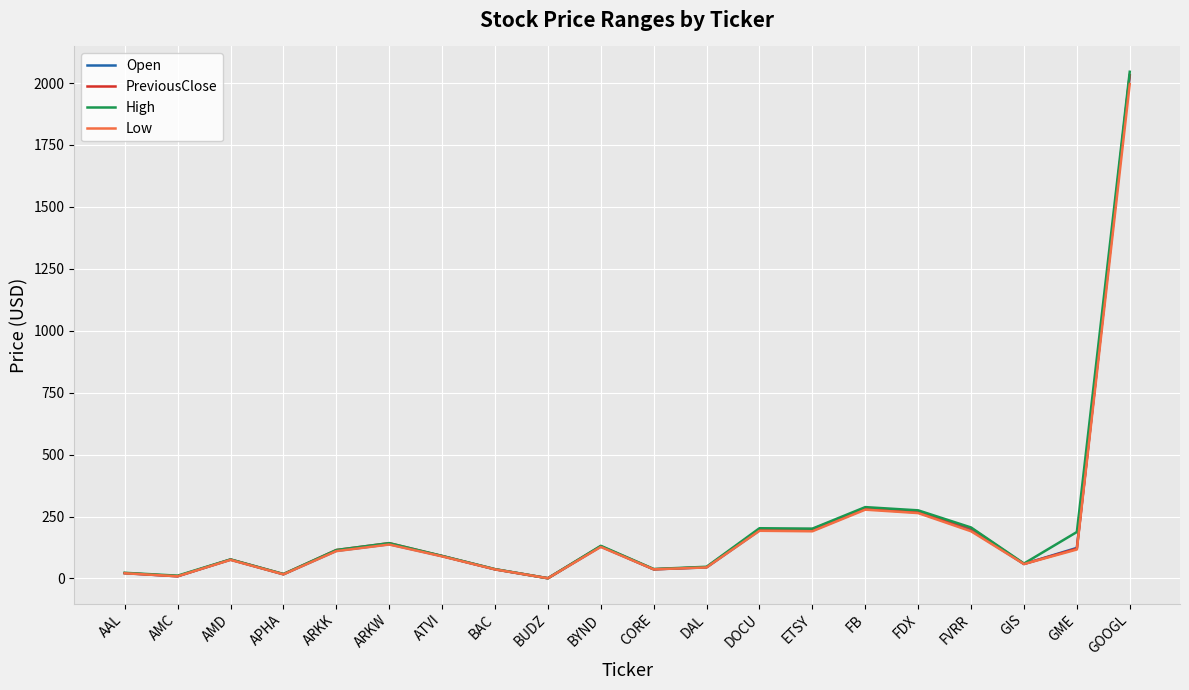

Does the chart display data point markers on the line(s)?

No